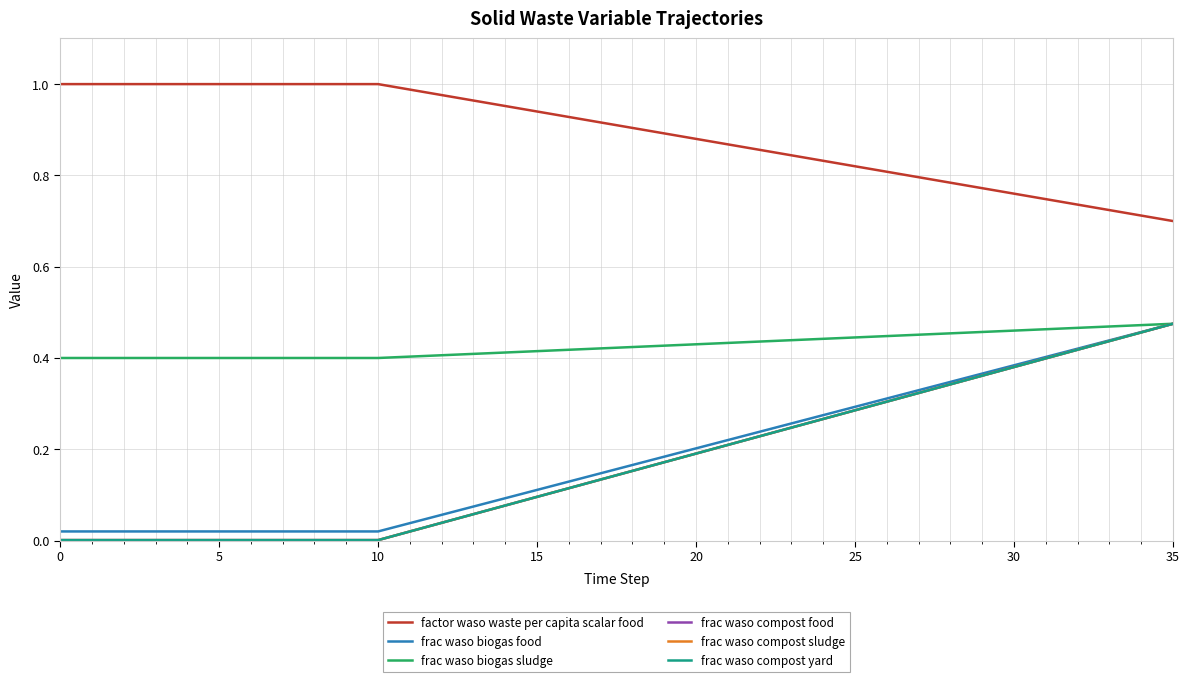

True or false: frac waso compost sludge and factor waso waste per capita scalar food cross at least once.

False